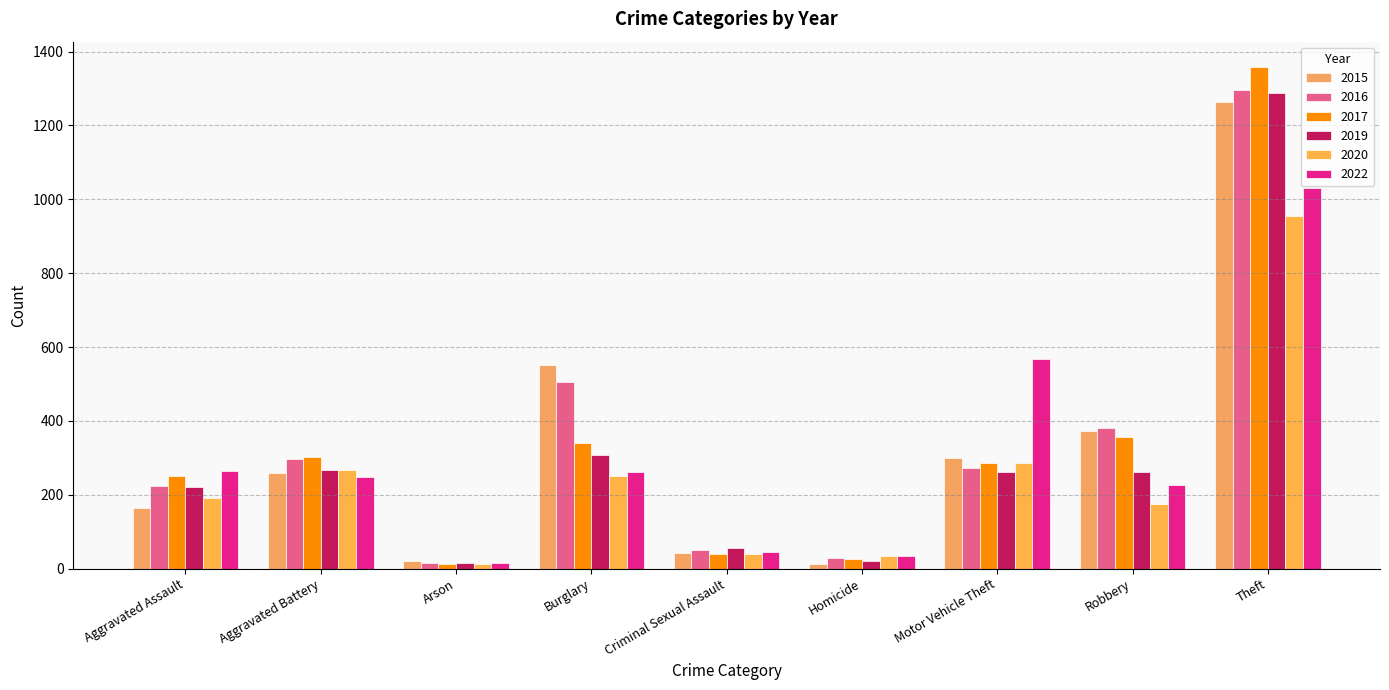

At how many categories does at least one series exceed 136?

6